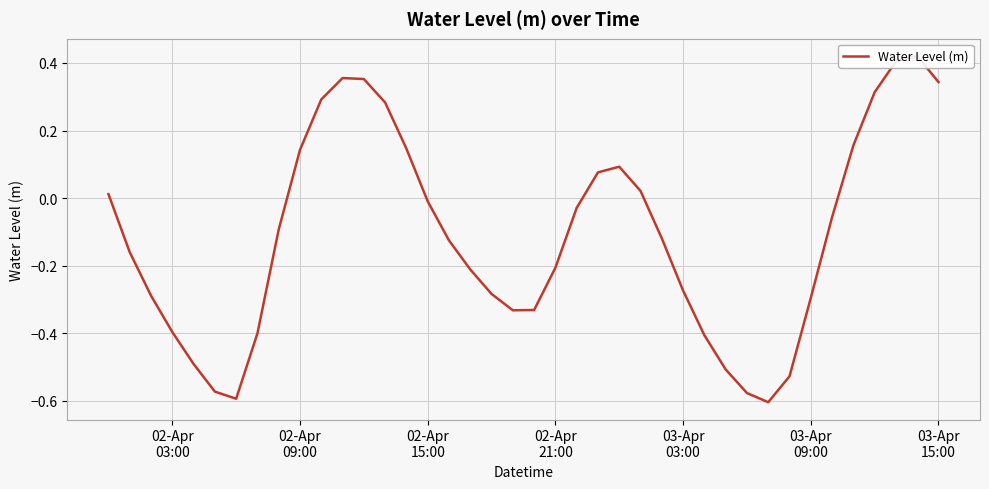

What is the difference between the second highest and second lowest values?

1.0